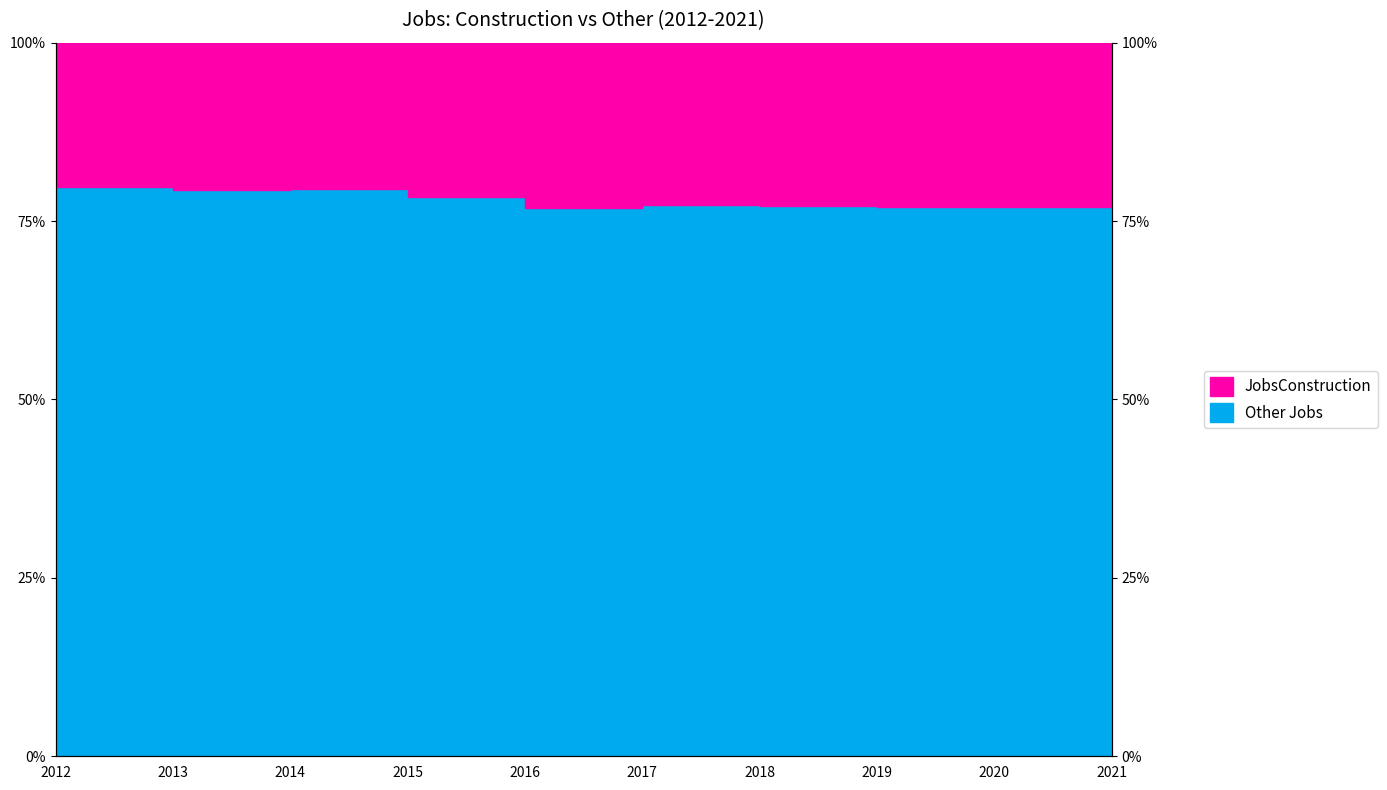

Read the value at 2021.

0.8